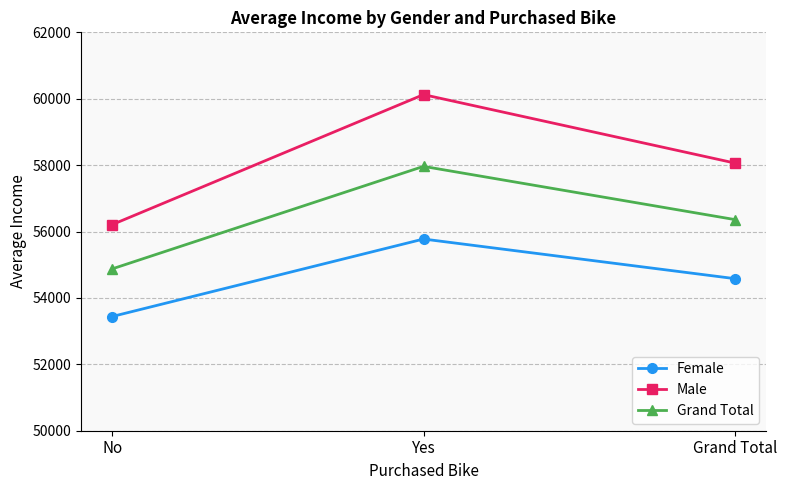

Which series has the largest total across all categories?

Male